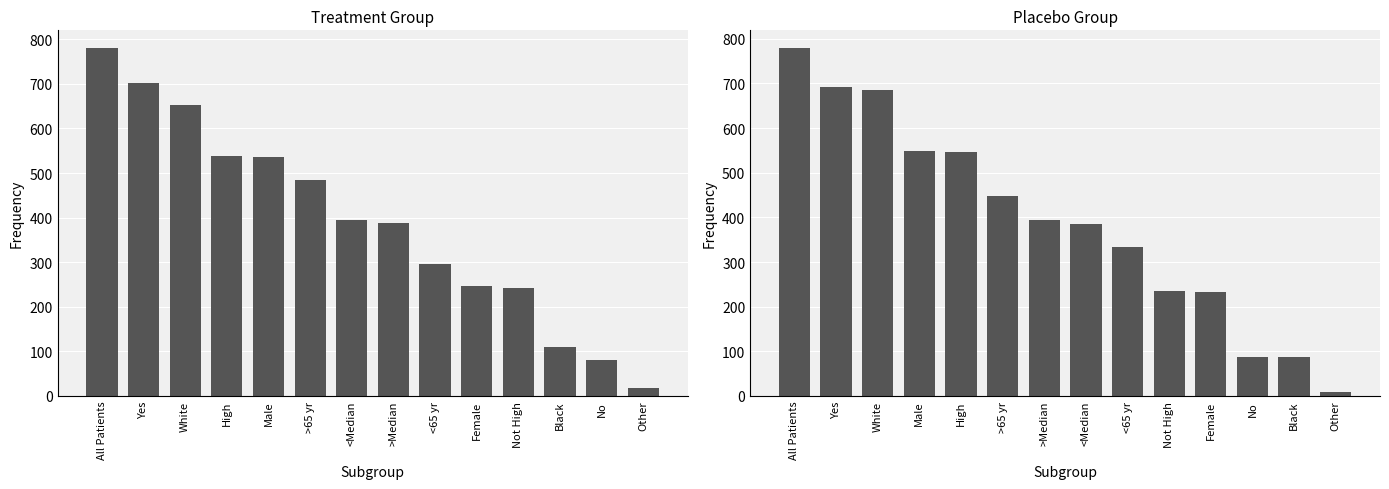

List the series in order of their overall mean, lowest first.

Placebo, Treatment